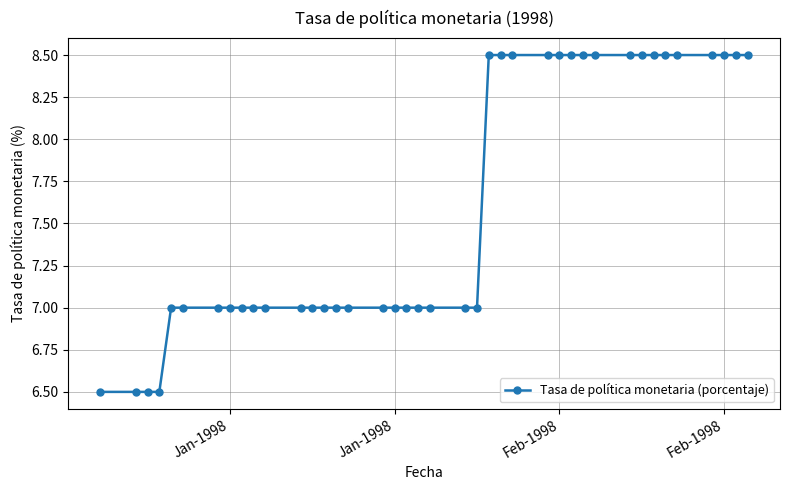

What is the difference between the second highest and second lowest values?

2.0